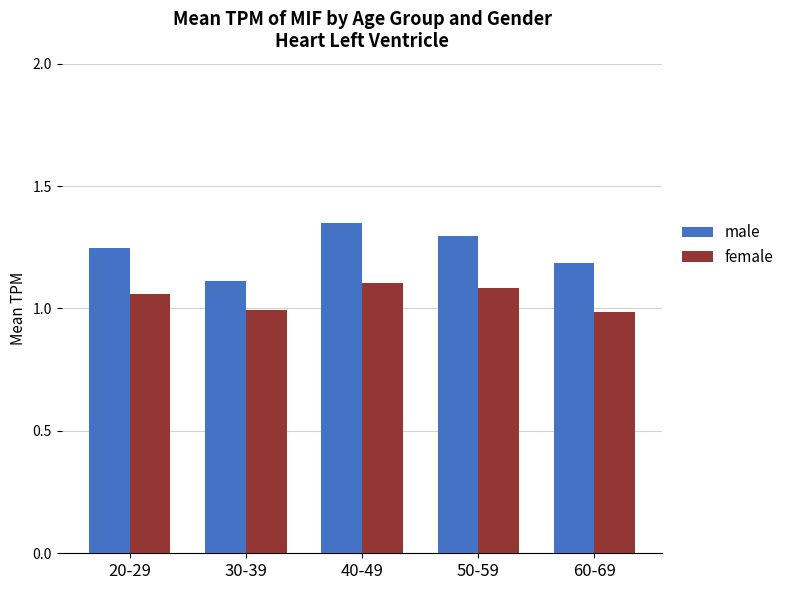

Where does the female series first go above 1?

20-29